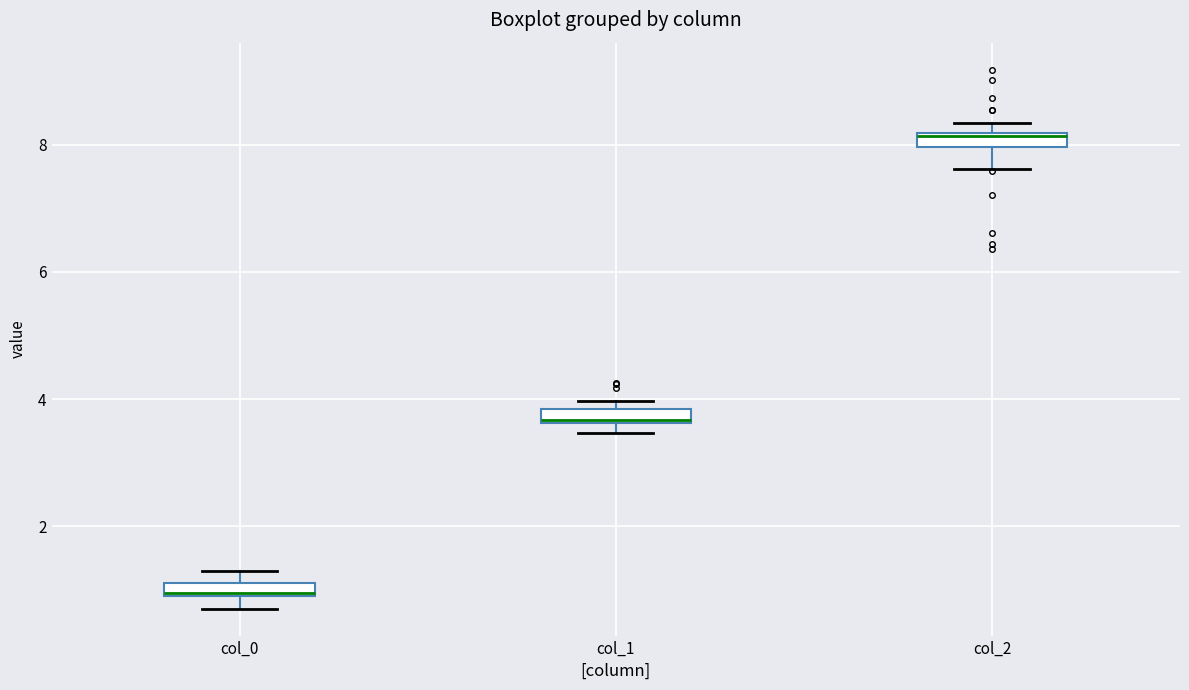

Which box's median line is the highest?

col_2